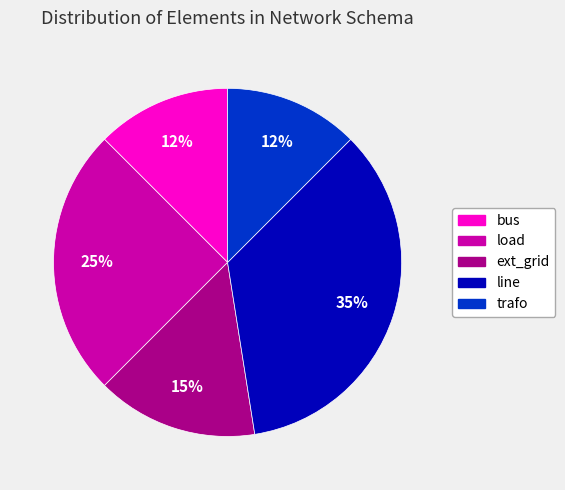

To the nearest percent, what is the average slice percentage?

20%